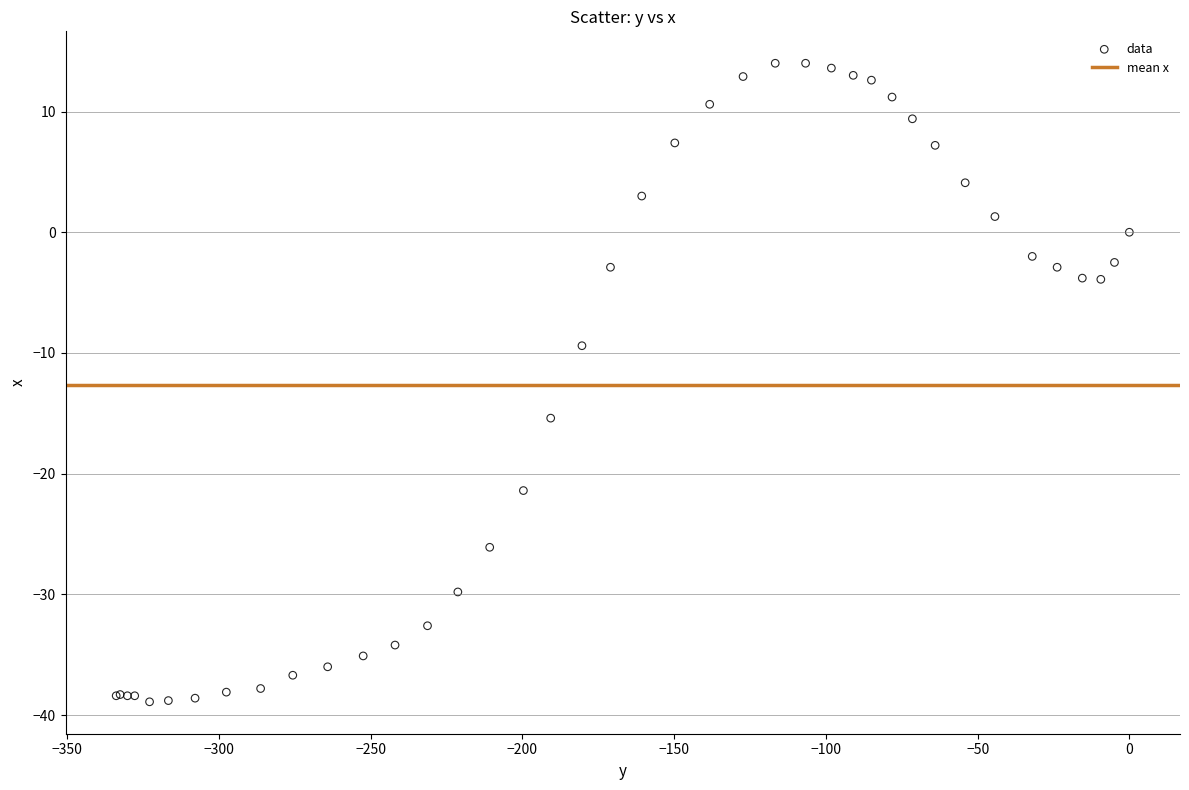

What Y value in the scatter plot is closest to -12?

-9.4